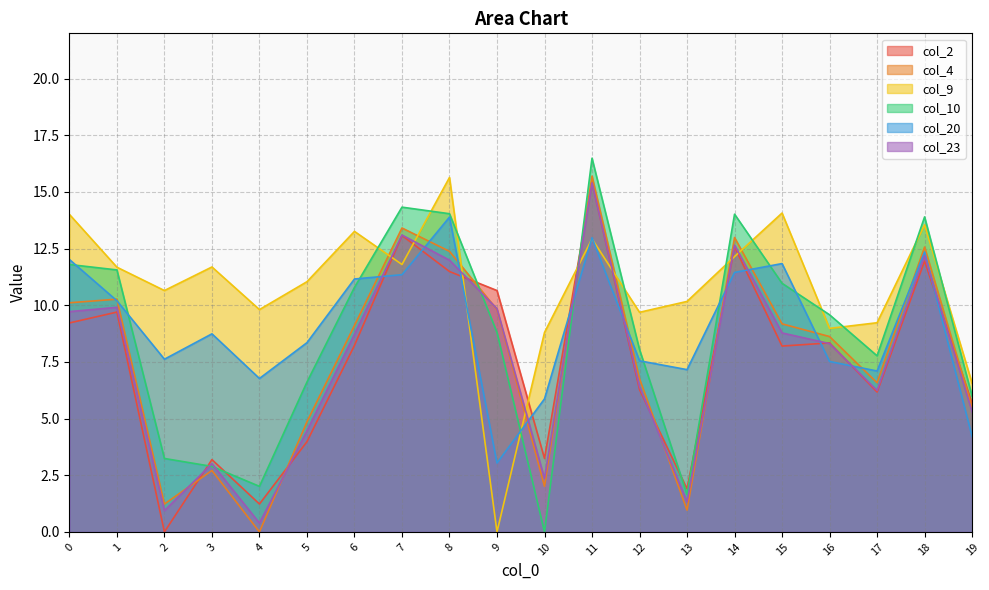

At which category is the sum across all series the highest?

11